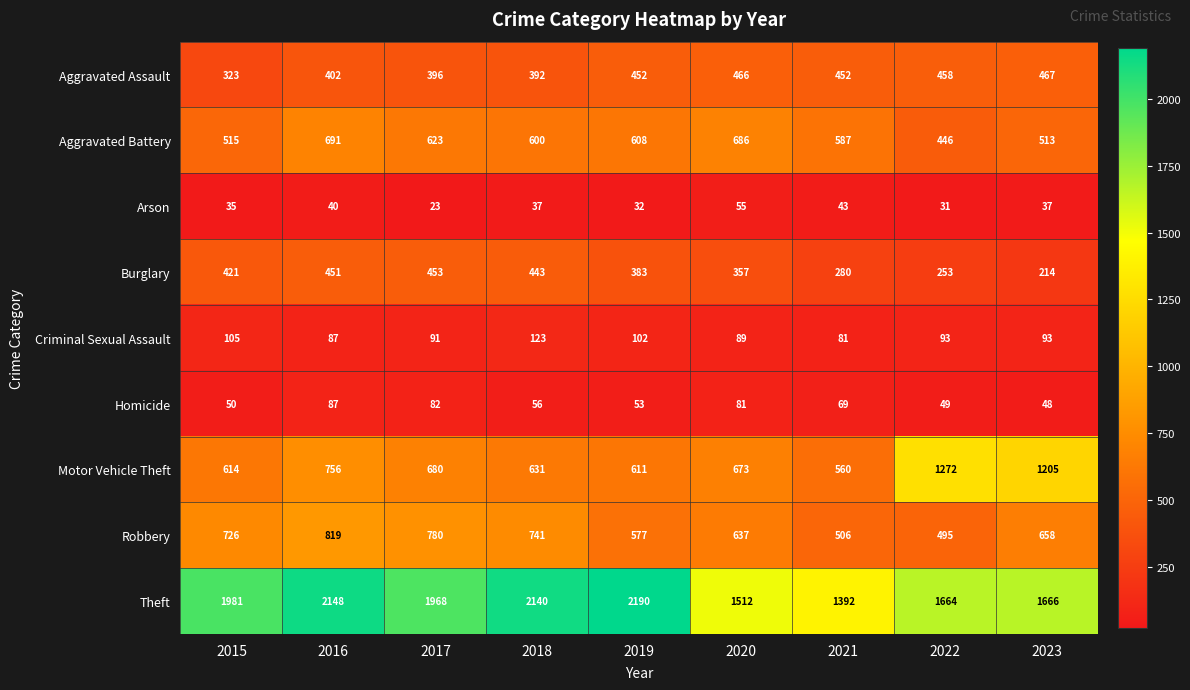

At how many categories does at least one series exceed 1185?

9